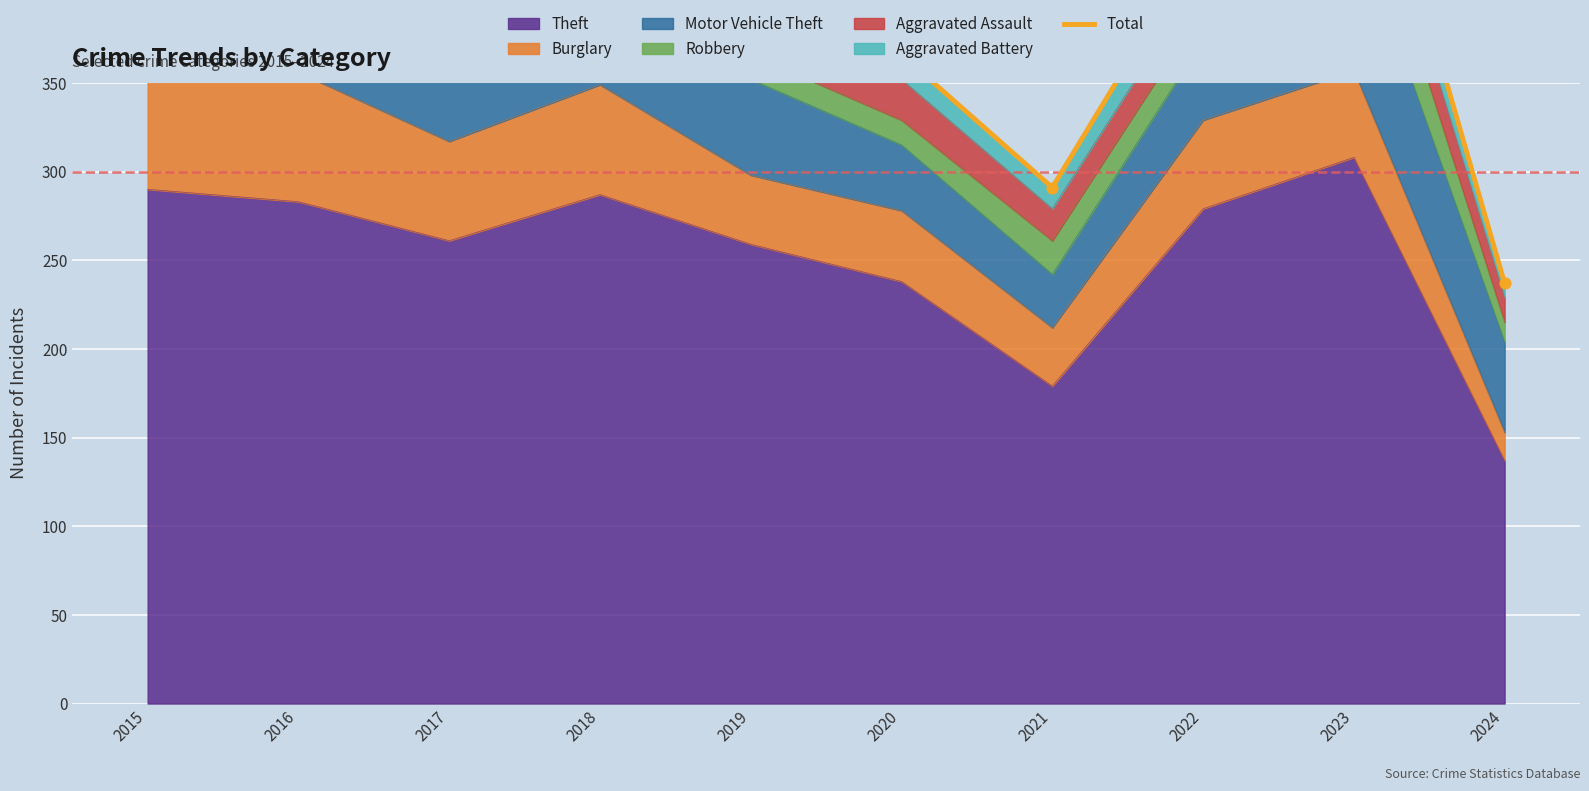

Between 2016 and 2020, which is larger?

2016